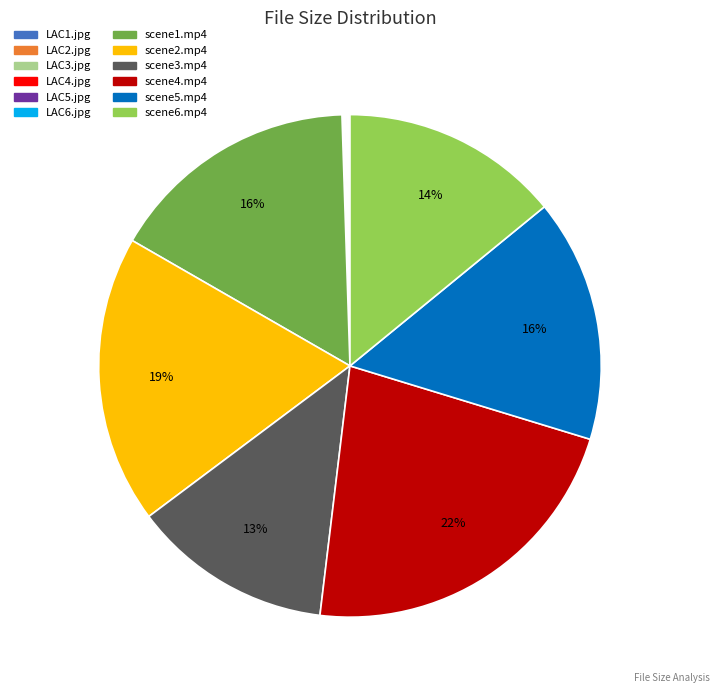

Is it true that scene5.mp4 is 22% of the pie?

False